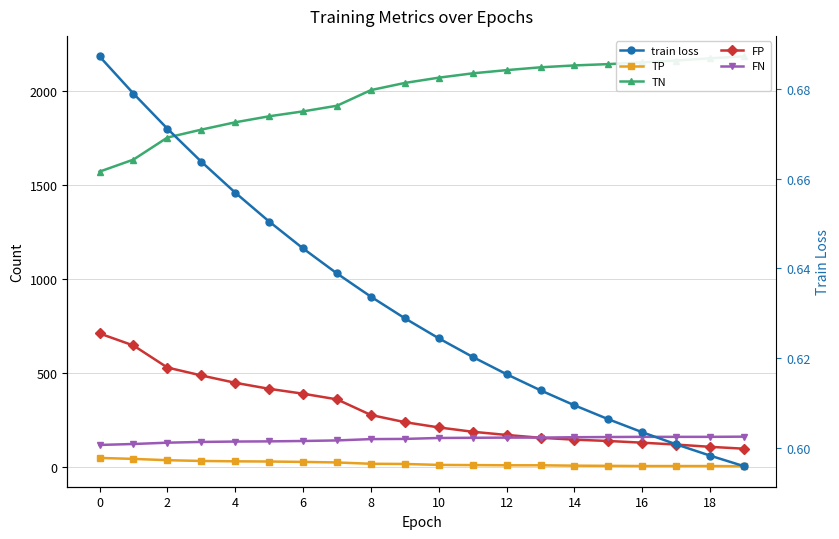

True or false: TP and FP intersect in this chart.

False